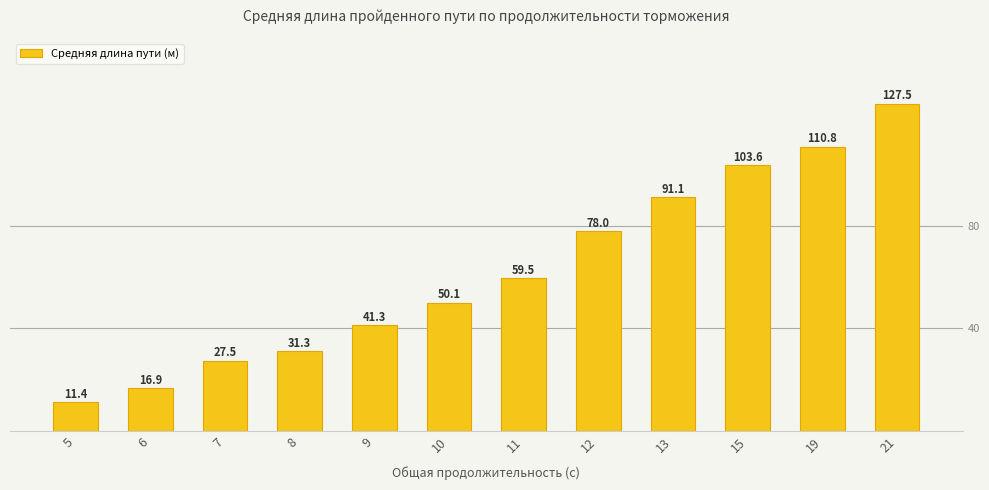

What is the change in value from 5 to 19?

+99.4